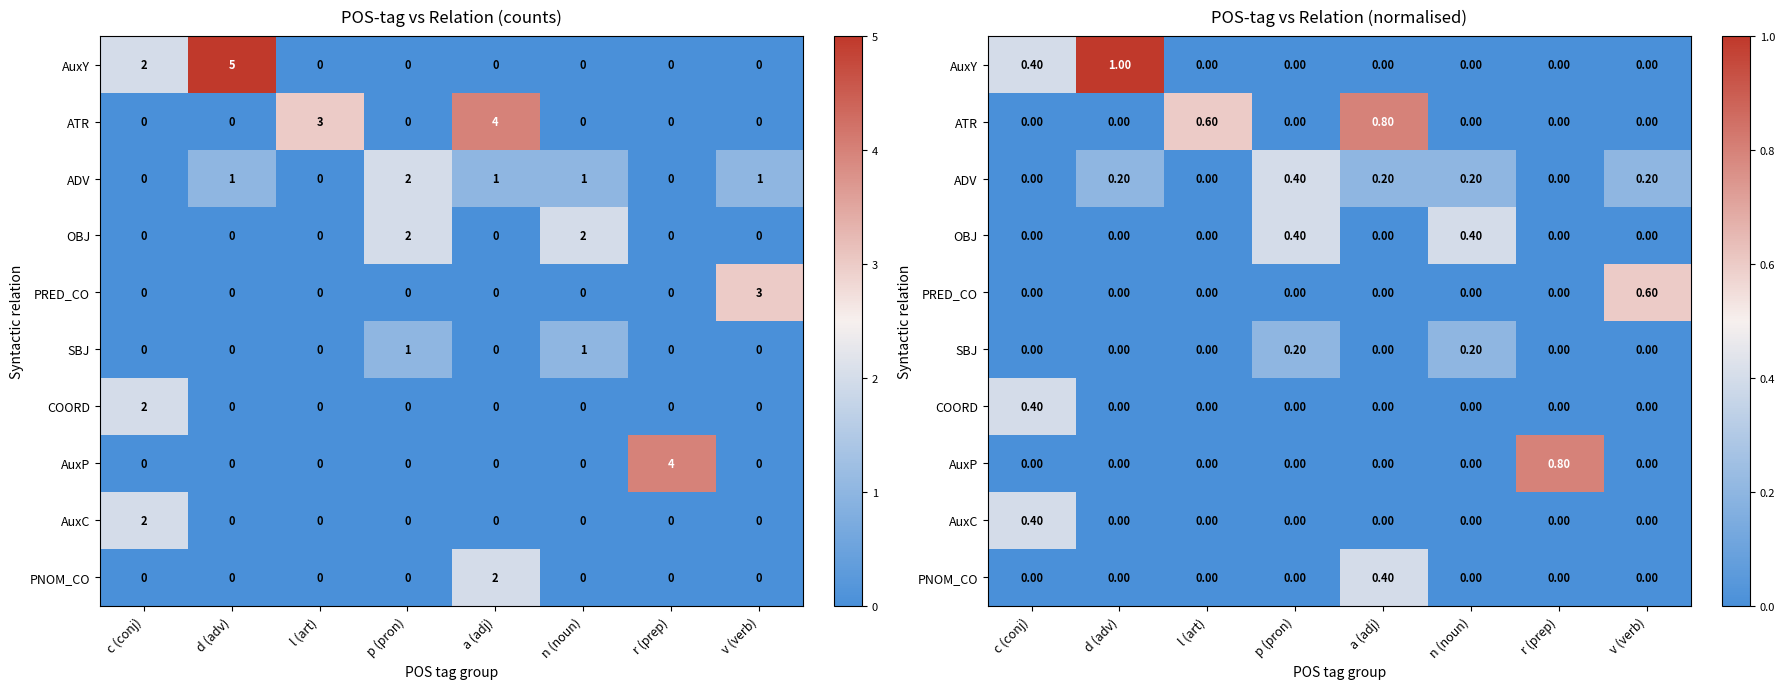

What is the difference between the second highest and minimum values in the ATR series?

0.6